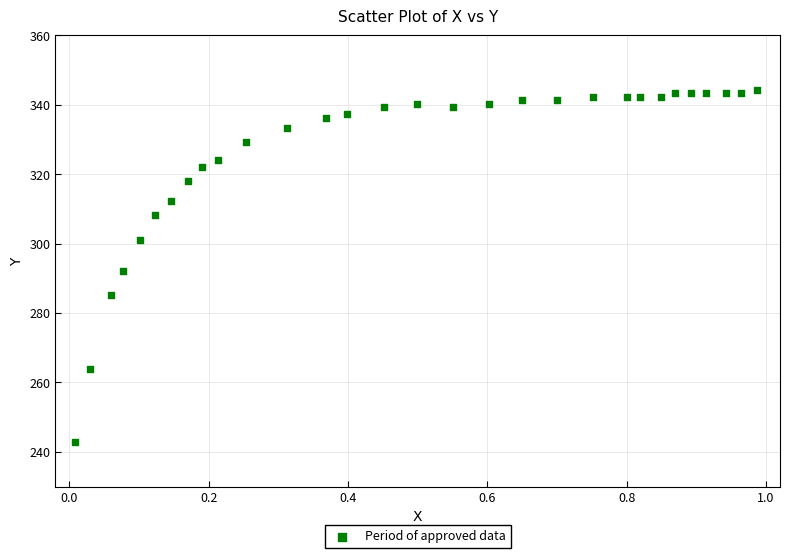

What is the range of Y values (max minus min)?

101.4